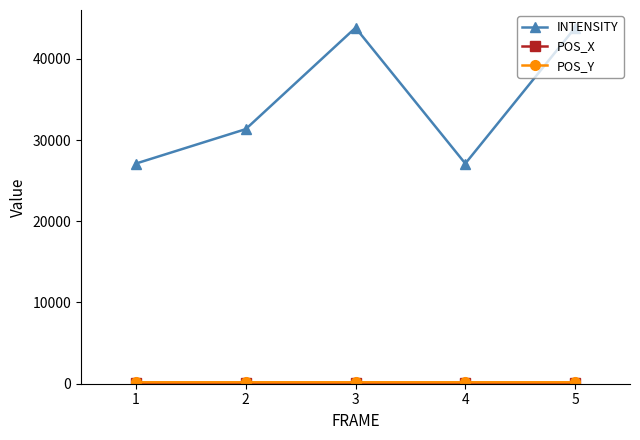

Which series changed the most between 1 and 5?

INTENSITY